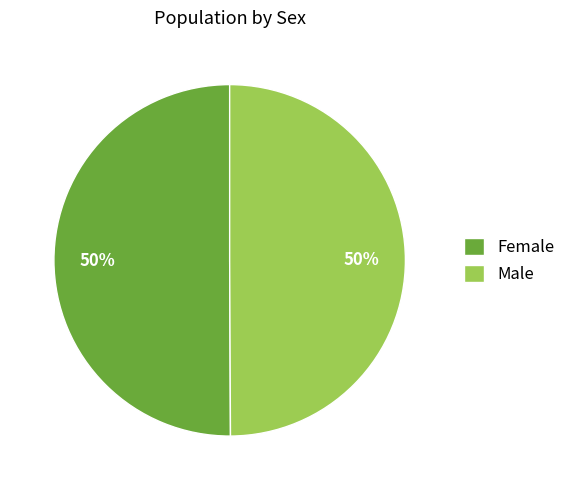

Count the number of slices in the pie.

2